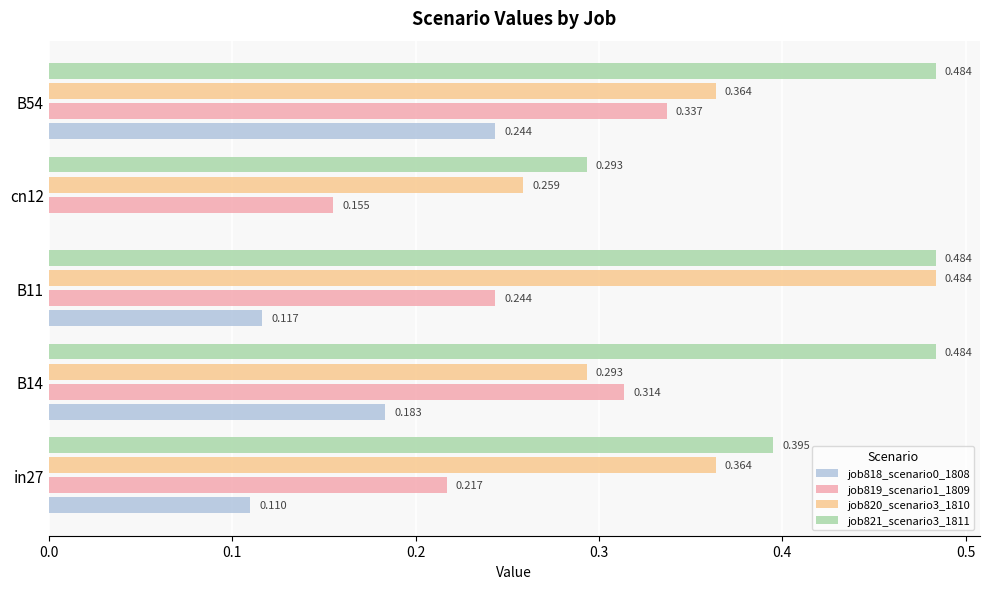

Reading right to left, extract all data points from this chart.

job818_scenario0_1808: 0.2	0.0	0.1	0.2	0.1
job819_scenario1_1809: 0.3	0.2	0.2	0.3	0.2
job820_scenario3_1810: 0.4	0.3	0.5	0.3	0.4
job821_scenario3_1811: 0.5	0.3	0.5	0.5	0.4